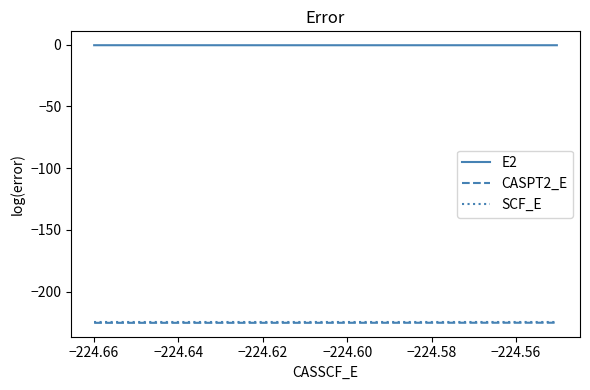

How many lines are shown in the chart?

3